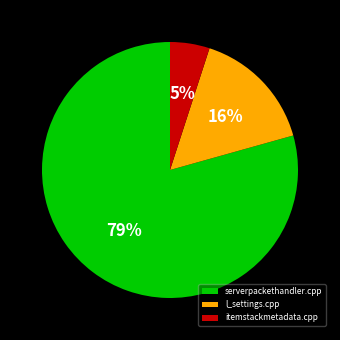

Is the sum of itemstackmetadata.cpp and l_settings.cpp greater than half?

No